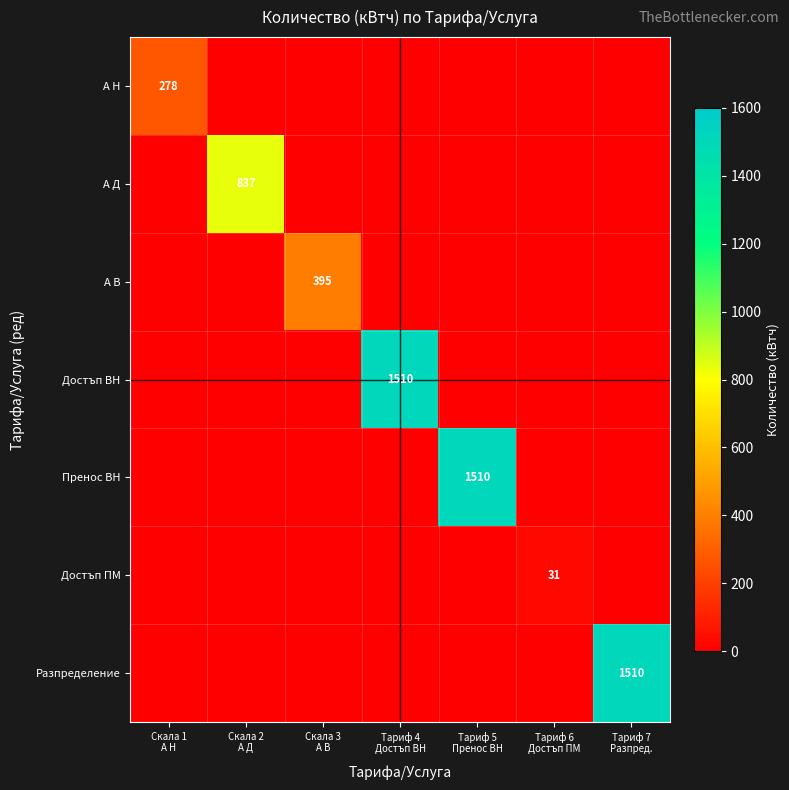

How many series are shown in this chart?

7